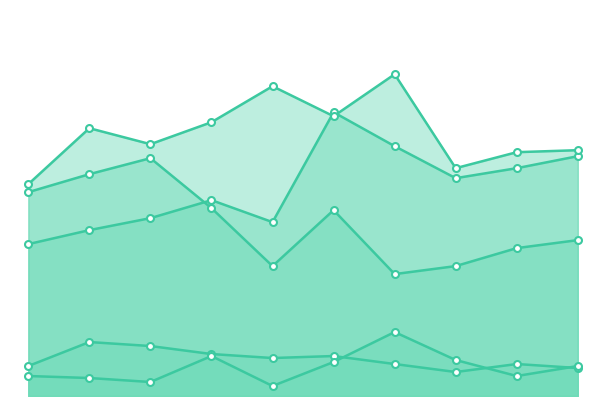

Rank the series at 2017 from lowest to highest value.

Homicide, Criminal Sexual Assault, Aggravated Assault, Robbery, Aggravated Battery